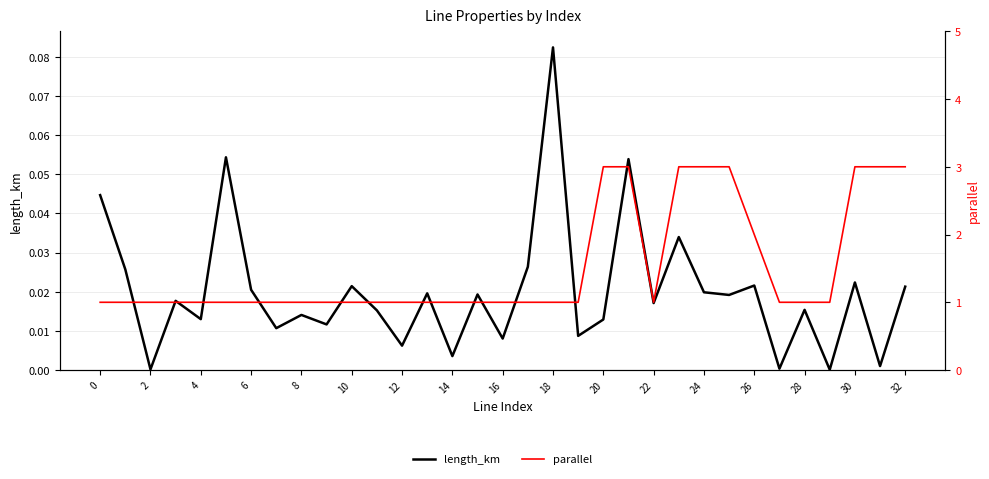

True or false: parallel and length_km cross at least once.

False